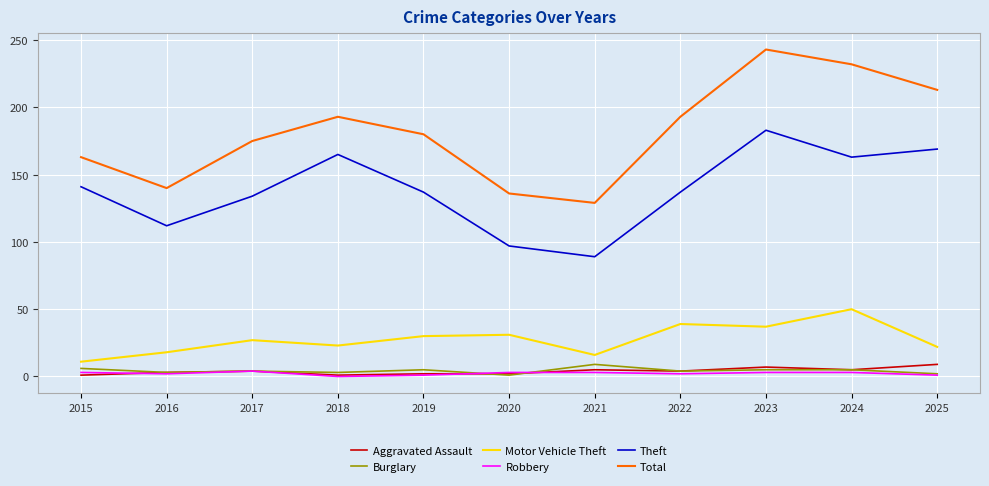

What is the lowest value of the Total series?

129